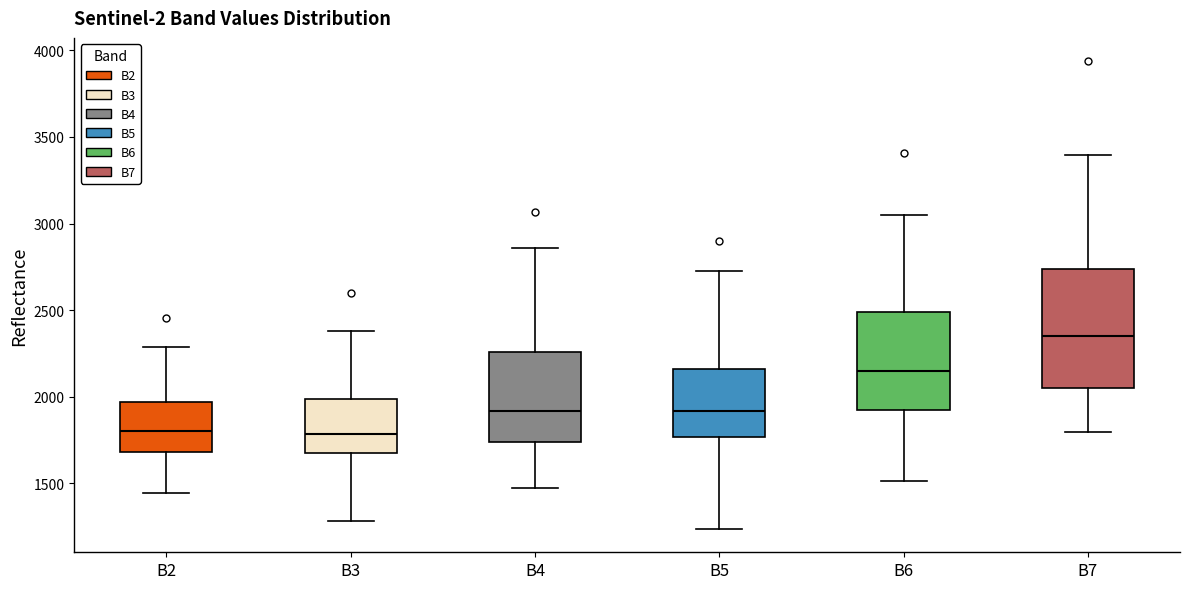

Reading left to right, transcribe this box plot: for each box, give where its median line is, the range the box spans, and where its two whiskers end, as read against the y-axis. The values are not printed on the chart, so give them approximately, as read against the axis.

B2: median 1800, box 1700 to 1950, whiskers 1450 to 2300
B3: median 1800, box 1700 to 2000, whiskers 1300 to 2400
B4: median 1900, box 1750 to 2250, whiskers 1500 to 2850
B5: median 1900, box 1750 to 2150, whiskers 1250 to 2750
B6: median 2150, box 1900 to 2500, whiskers 1500 to 3050
B7: median 2350, box 2050 to 2750, whiskers 1800 to 3400